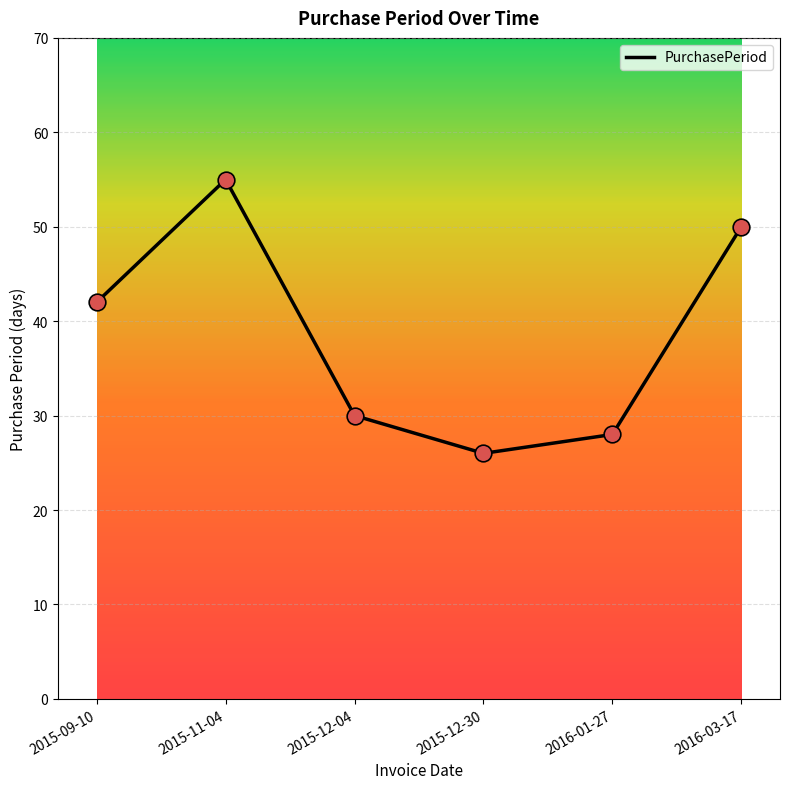

Approximately how many times larger is the value at 2015-12-30 compared to 2015-11-04?

0.5